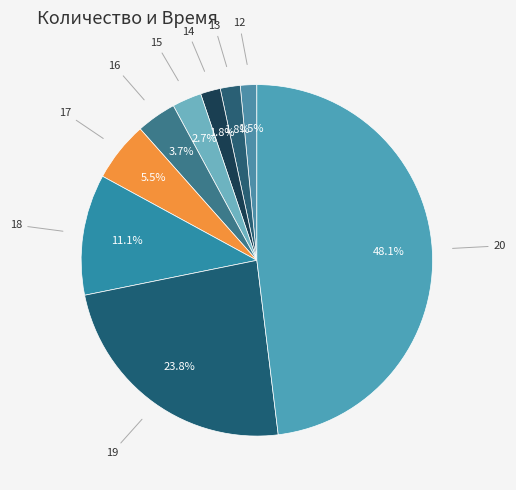

To the nearest percent, what is the average slice percentage?

11%